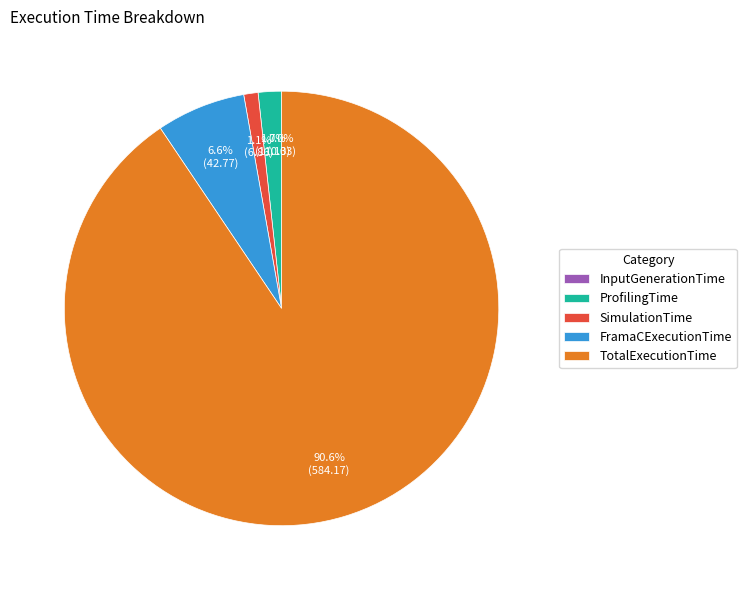

What is the largest slice in the pie chart?

TotalExecutionTime